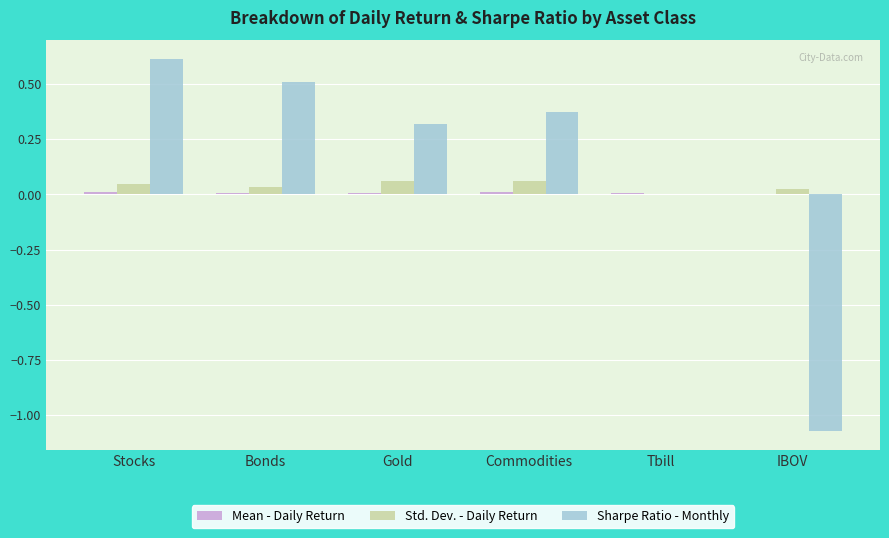

Between Stocks and Commodities, which series saw the biggest shift?

Sharpe Ratio - Monthly